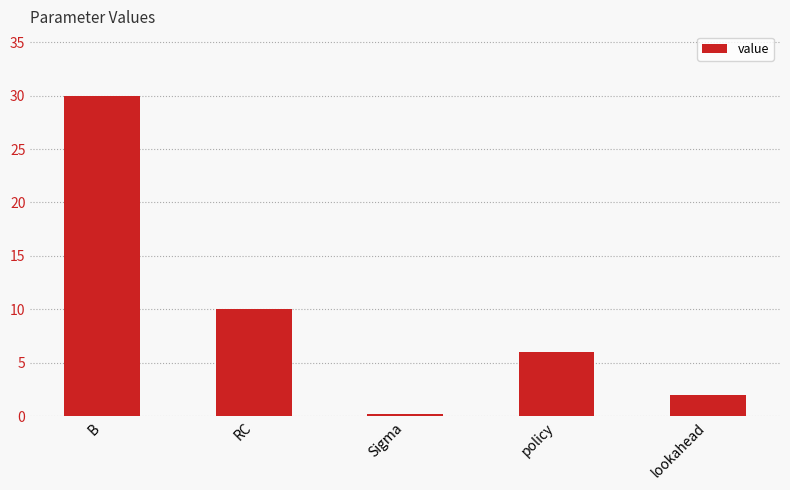

Rank the categories by value from highest to lowest.

B, RC, policy, lookahead, Sigma